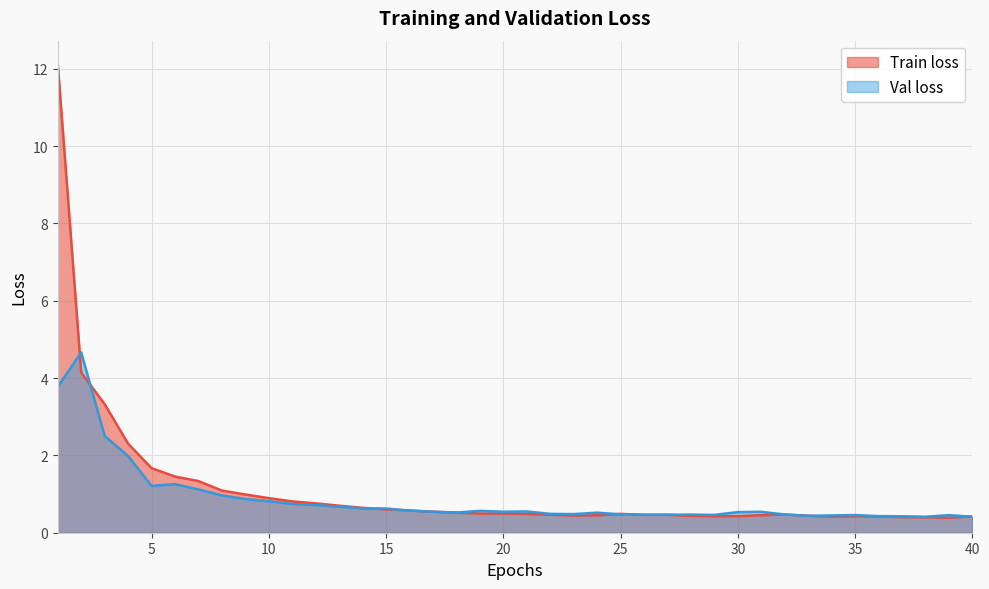

Rank the series by their average value, from lowest to highest.

Val loss, Train loss